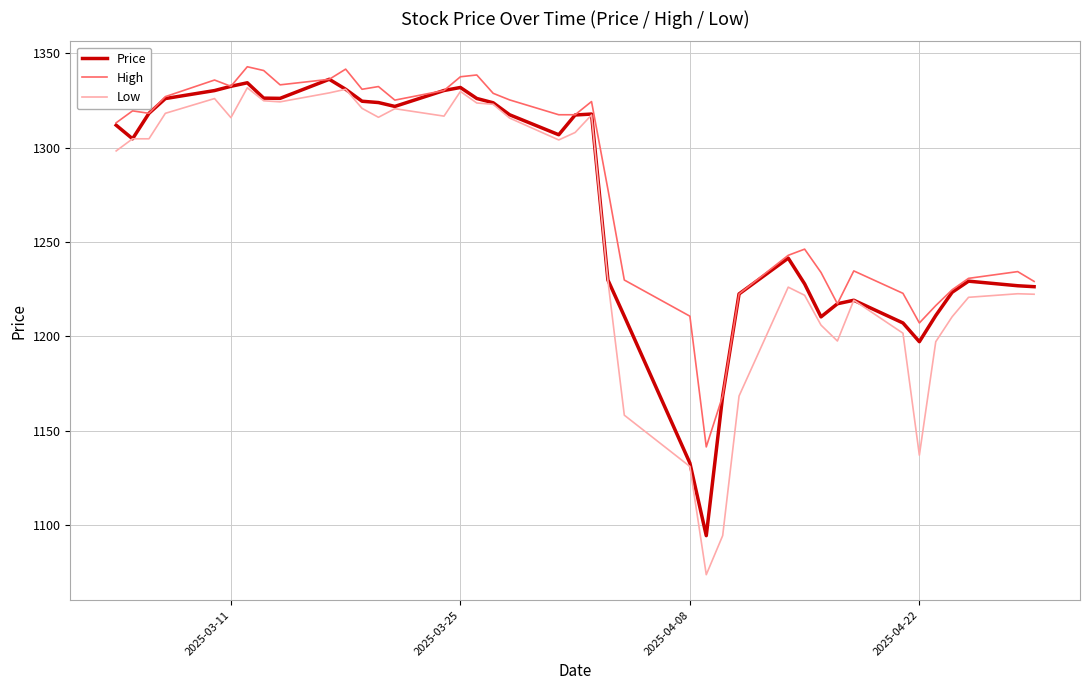

True or false: High and Low cross at least once.

False